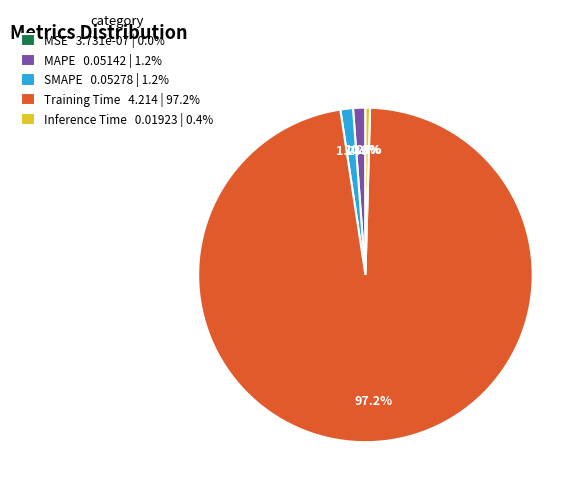

Which category has the biggest portion of the pie?

Training Time